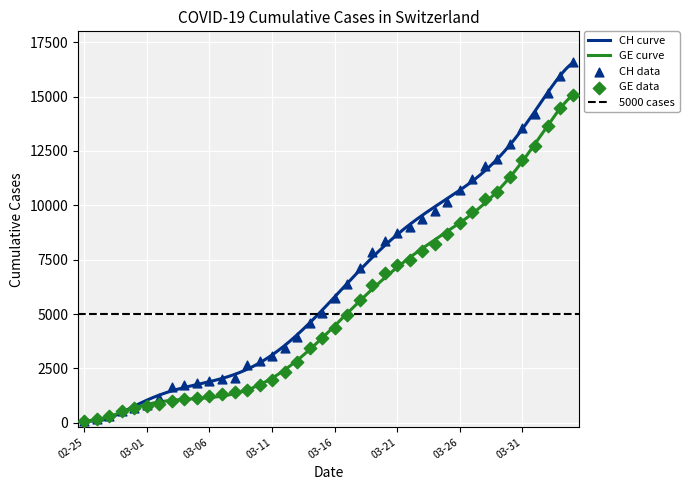

At how many categories does at least one series exceed 15598?

2